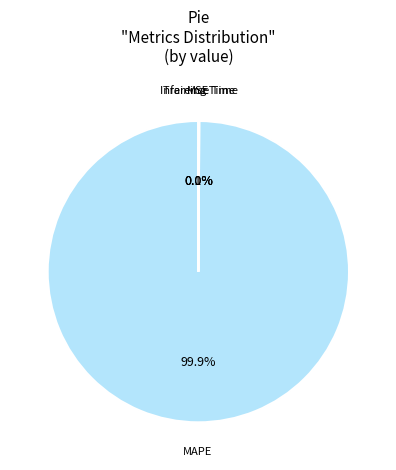

Which category accounts for the majority?

MAPE